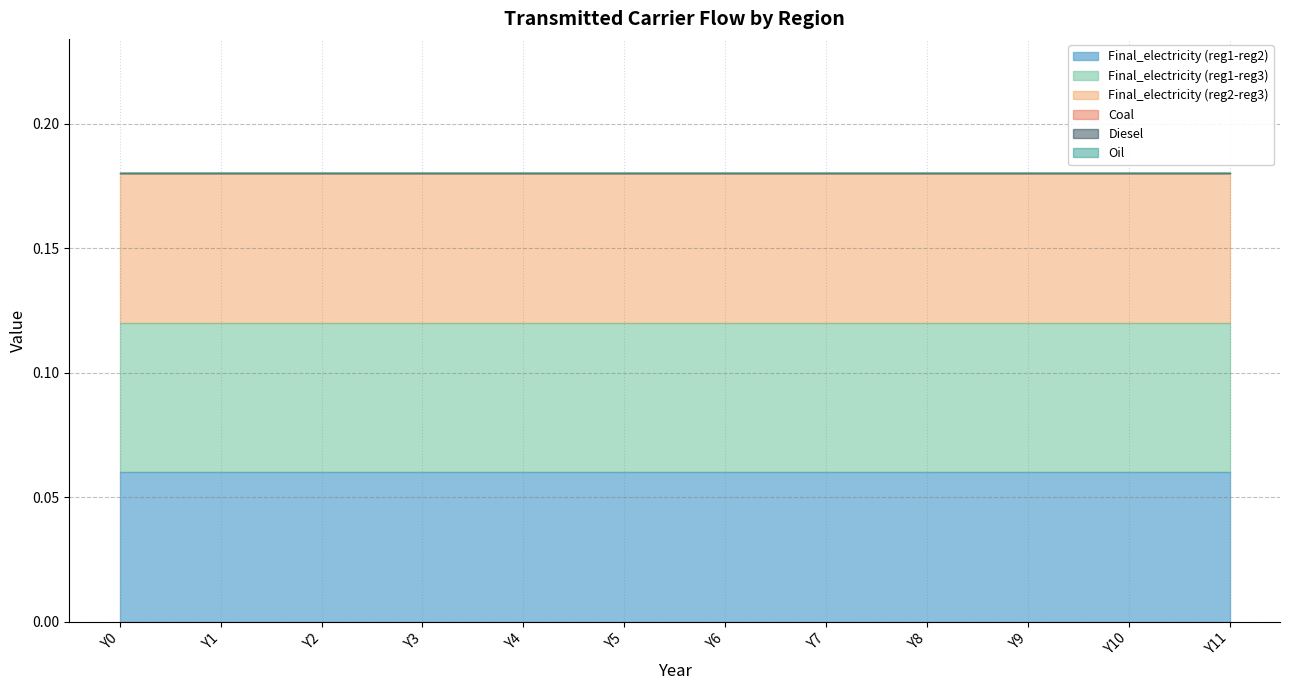

True or false: Final_electricity (reg1-reg3) and Coal intersect in this chart.

False